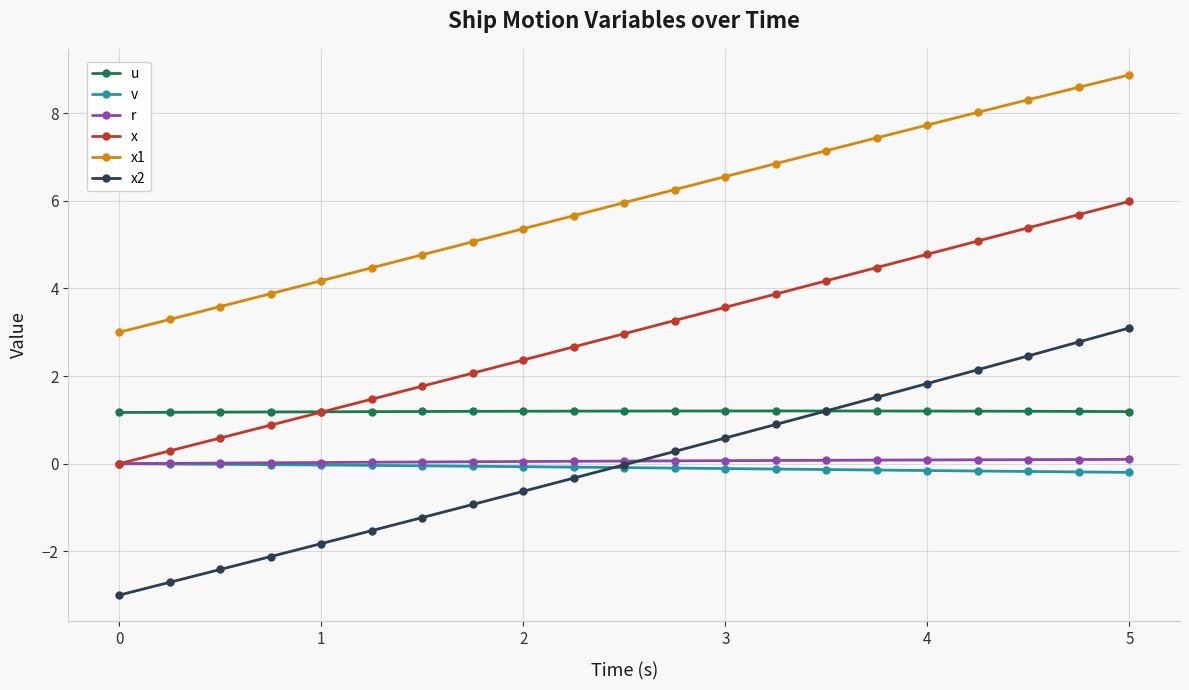

How many positive values does the x series have?

20